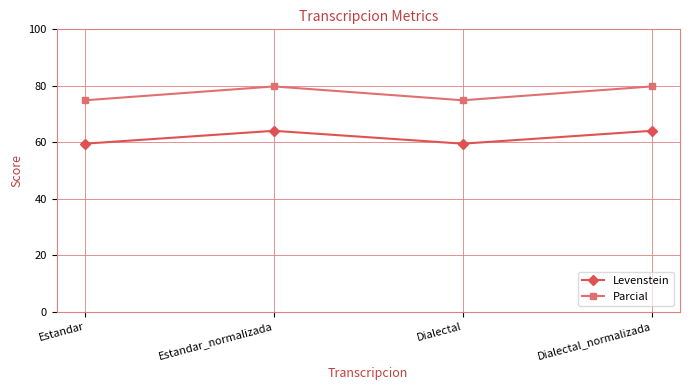

How many interior local peaks does the Levenstein series have?

1